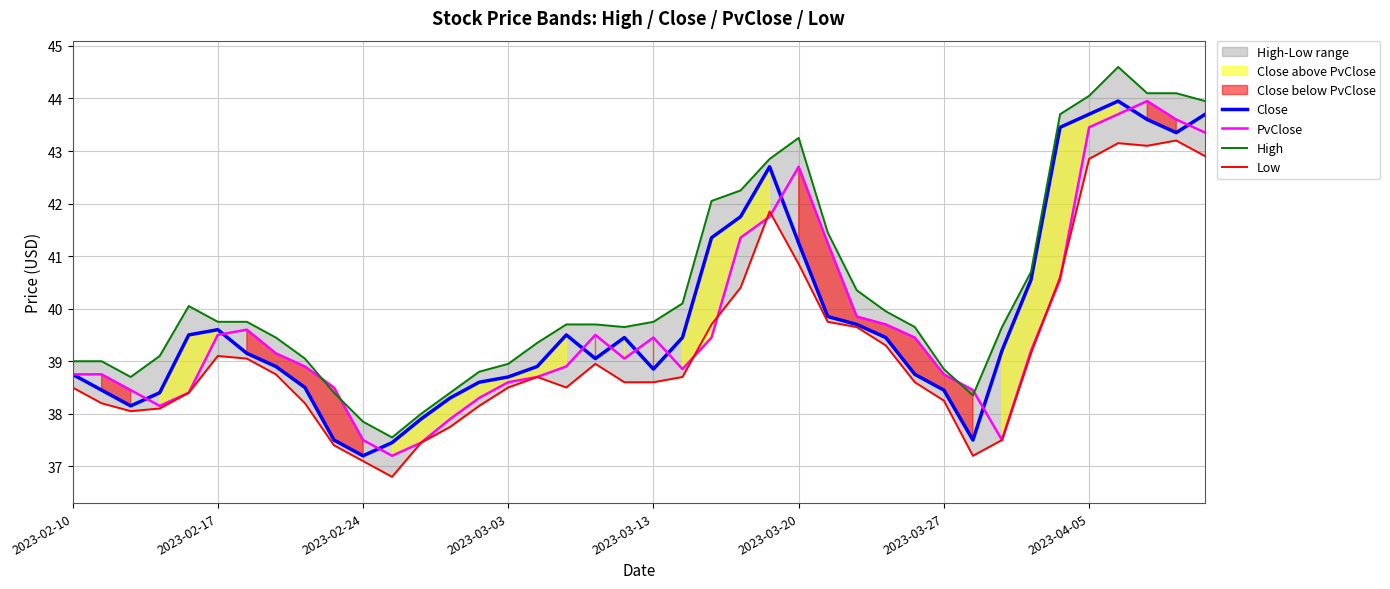

Where is Low nearest to the value 40?

26